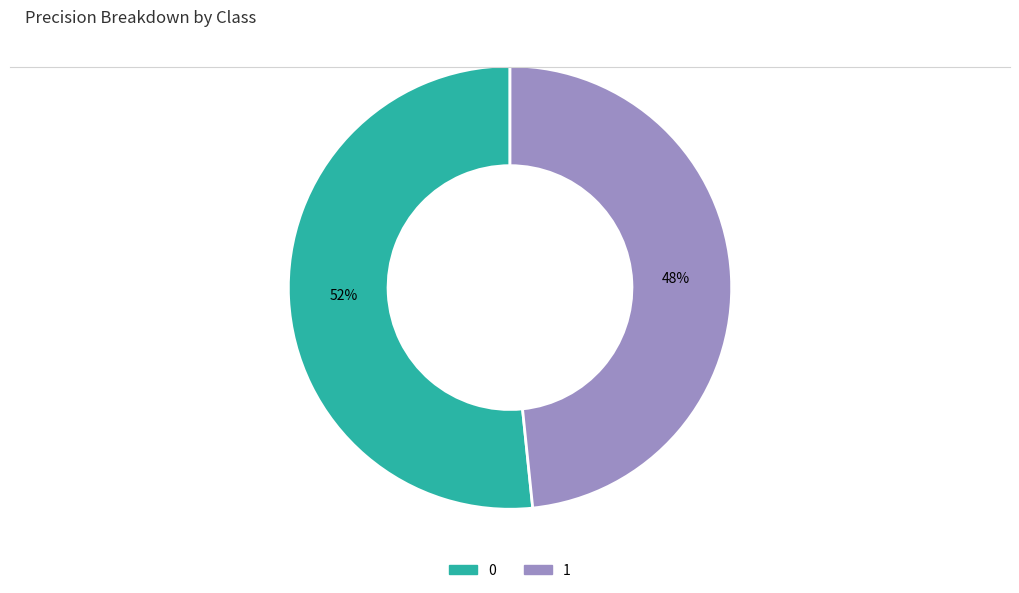

Is it true that 1 is 48% of the pie?

True